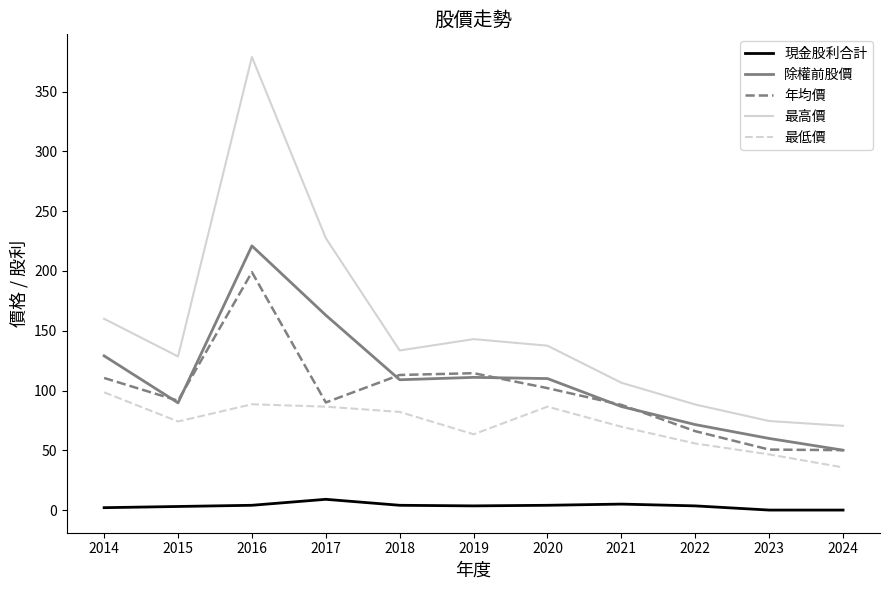

Is the value of 最高價 at 2023 greater than the value of 除權前股價 at 2017?

No